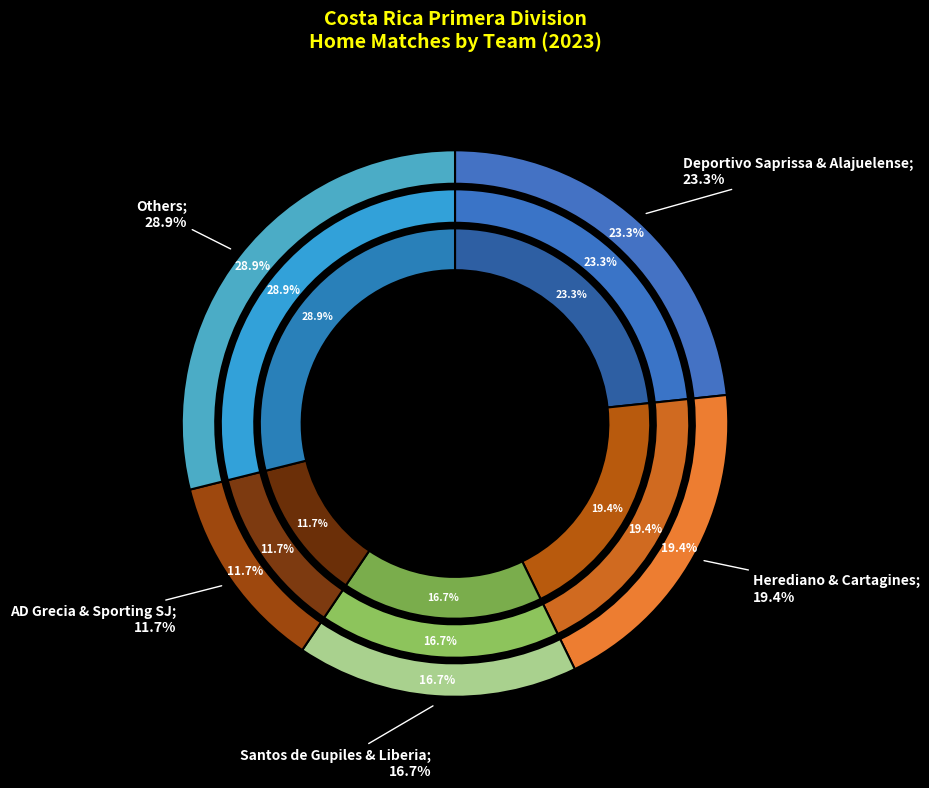

The Puntarenas slice represents 12% of the pie. True or false?

False